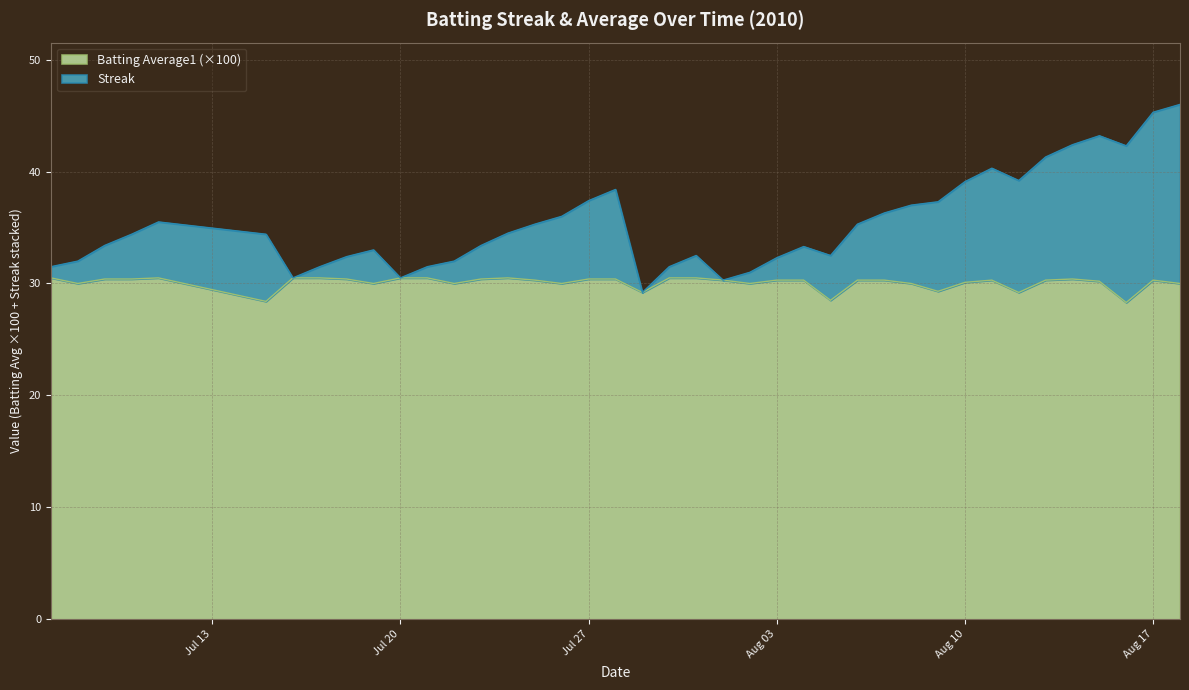

What is the difference between the maximum and minimum values in the Batting Average1 (×100) series?

2.2